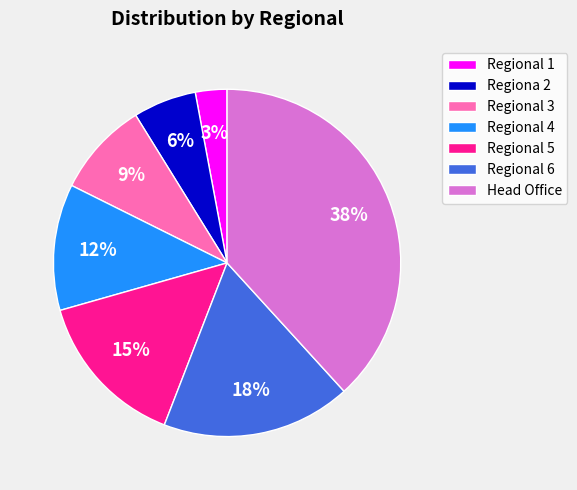

The Head Office slice represents 38% of the pie. True or false?

True